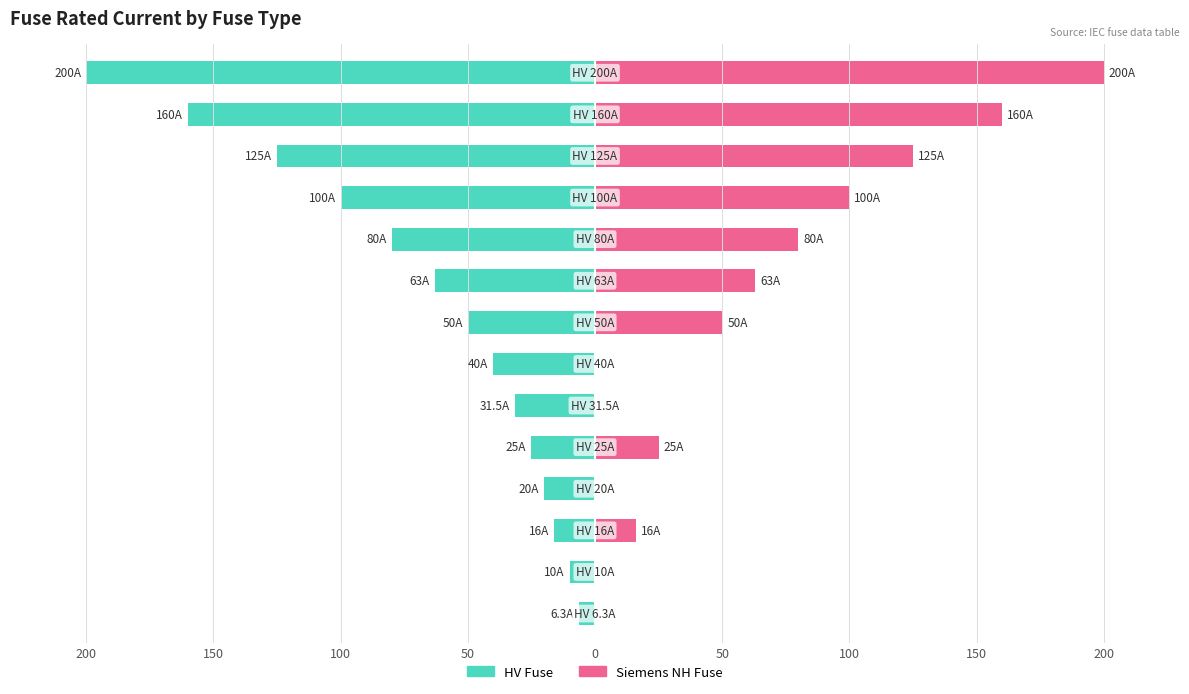

What is the value of the Siemens NH Fuse bar at the 5th from the left?

25.0